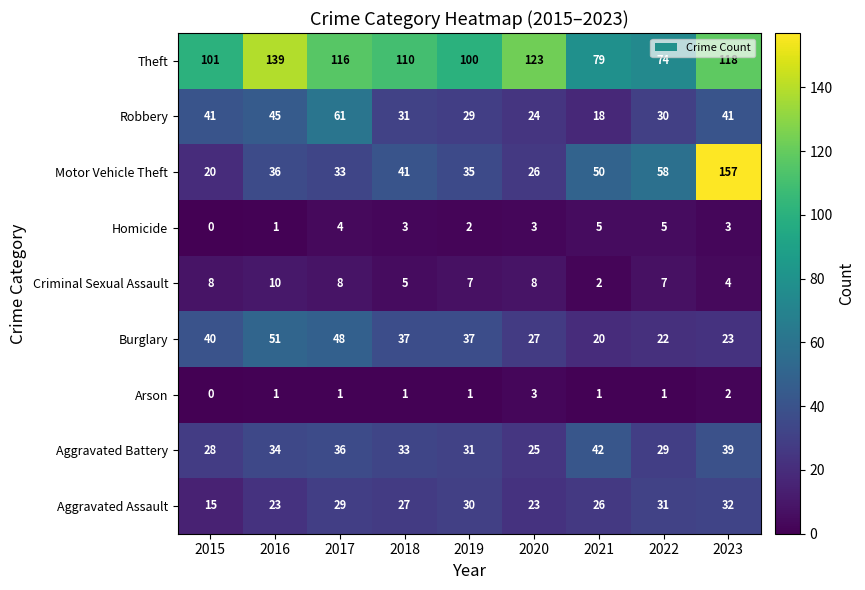

The value of Aggravated Assault at 2023 is 7. True or false?

False